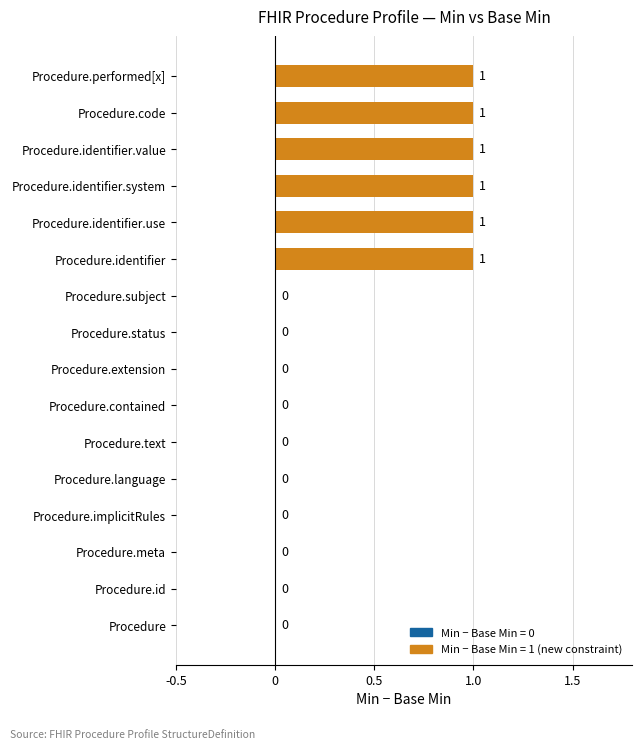

The chart shows a value of 1 at Procedure.code. True or false?

True